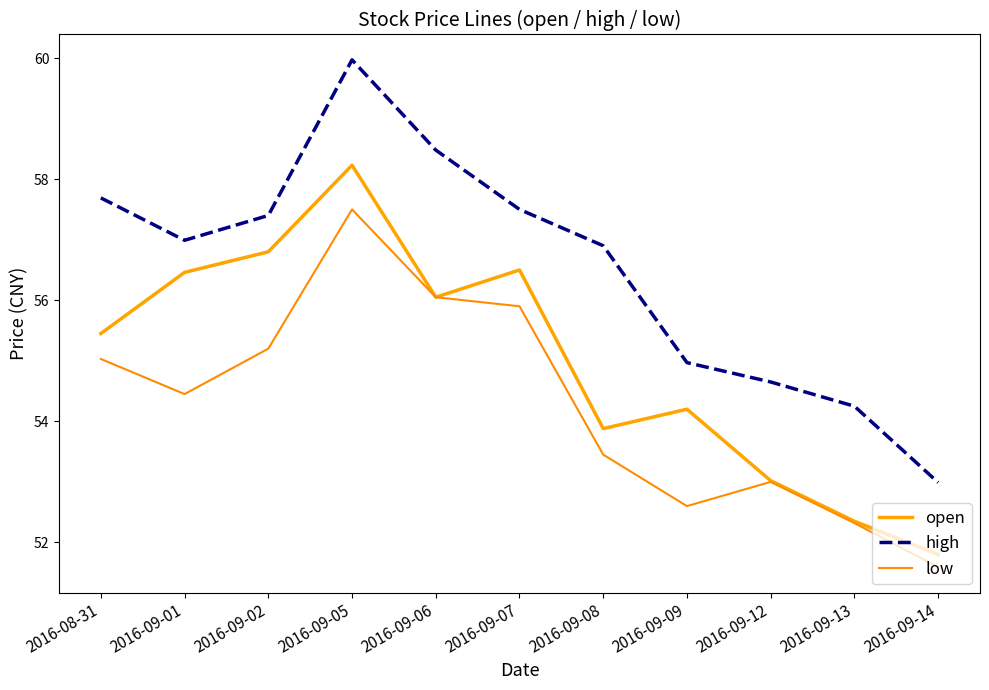

True or false: high and open cross at least once.

False